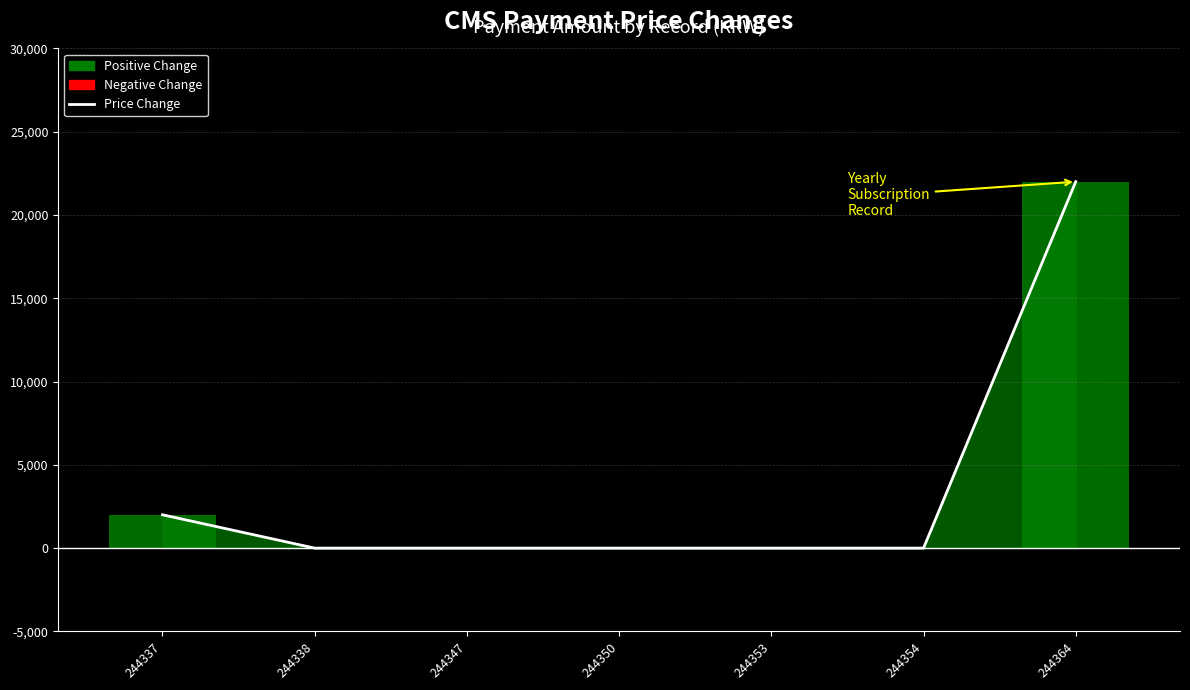

The chart shows a value of -7248 at 244350. True or false?

False